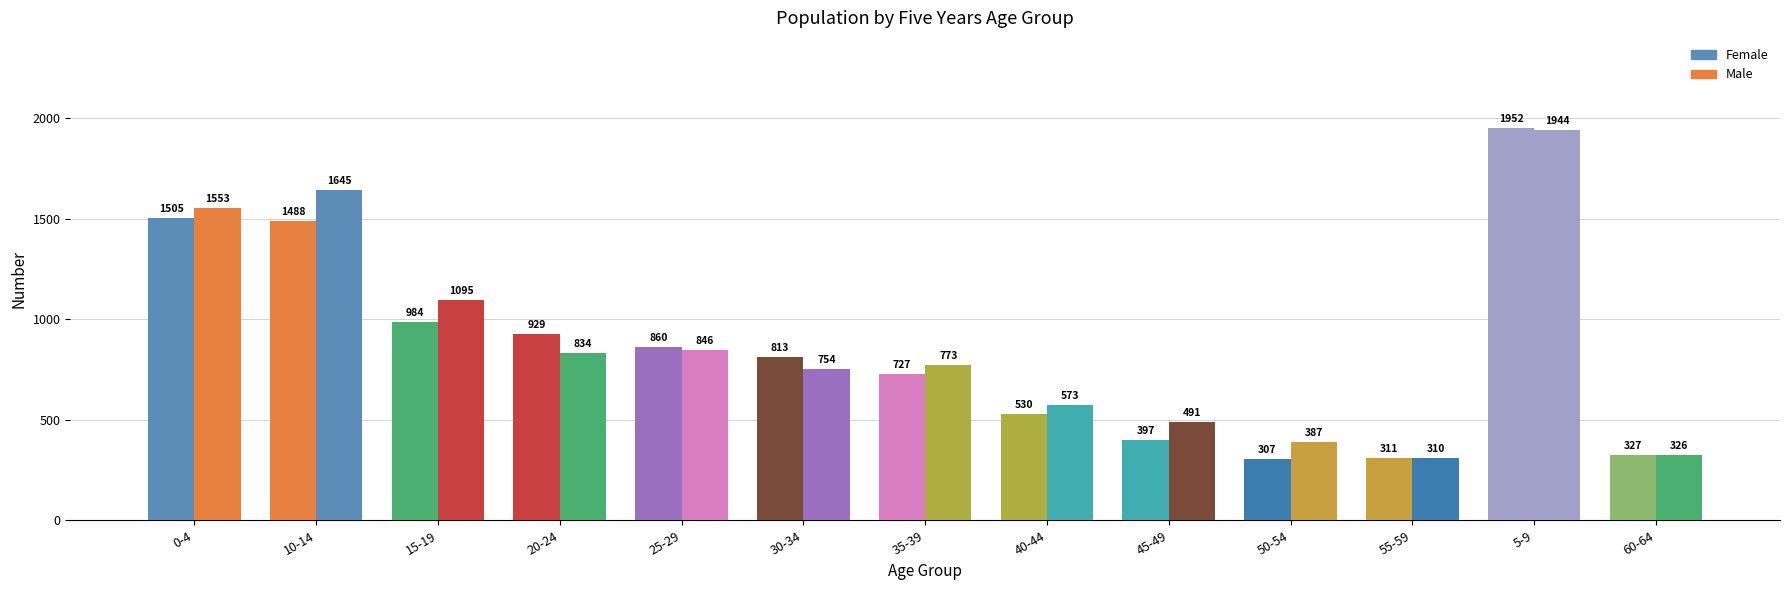

Reading left to right, extract all data points from this chart.

Female: 0-4=1505	10-14=1488	15-19=984	20-24=929	25-29=860	30-34=813	35-39=727	40-44=530	45-49=397	50-54=307	55-59=311	5-9=1952	60-64=327
Male: 0-4=1553	10-14=1645	15-19=1095	20-24=834	25-29=846	30-34=754	35-39=773	40-44=573	45-49=491	50-54=387	55-59=310	5-9=1944	60-64=326